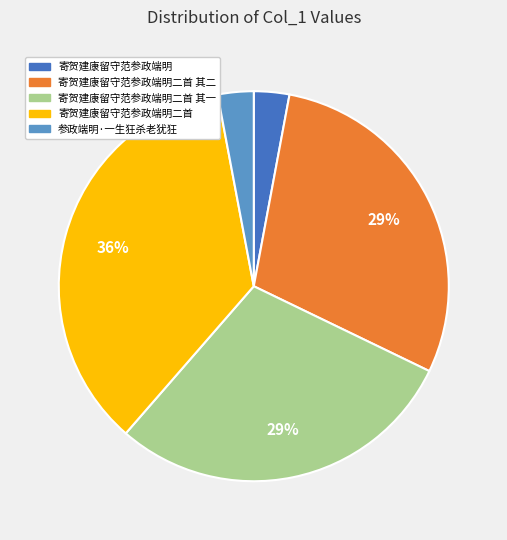

To the nearest percent, what is the difference between the largest and smallest slice percentages?

33%